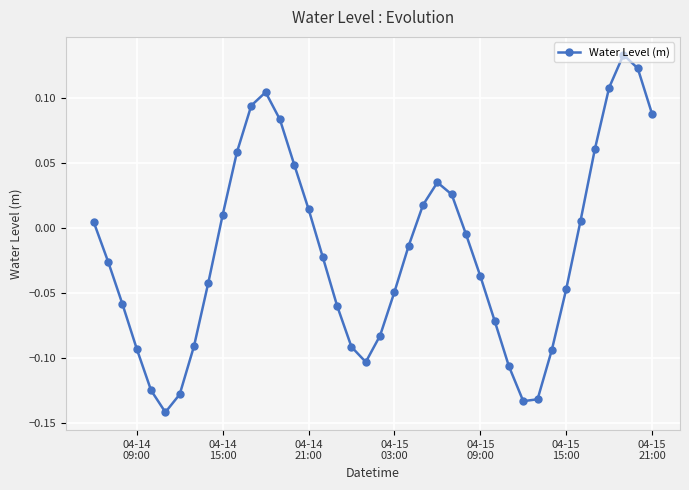

How many negative values are there?

23